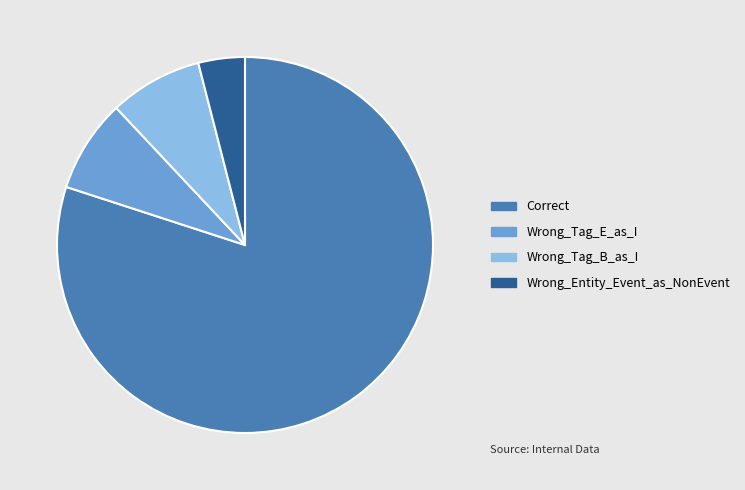

What is the smallest slice in the pie chart?

Wrong_Entity_Event_as_NonEvent